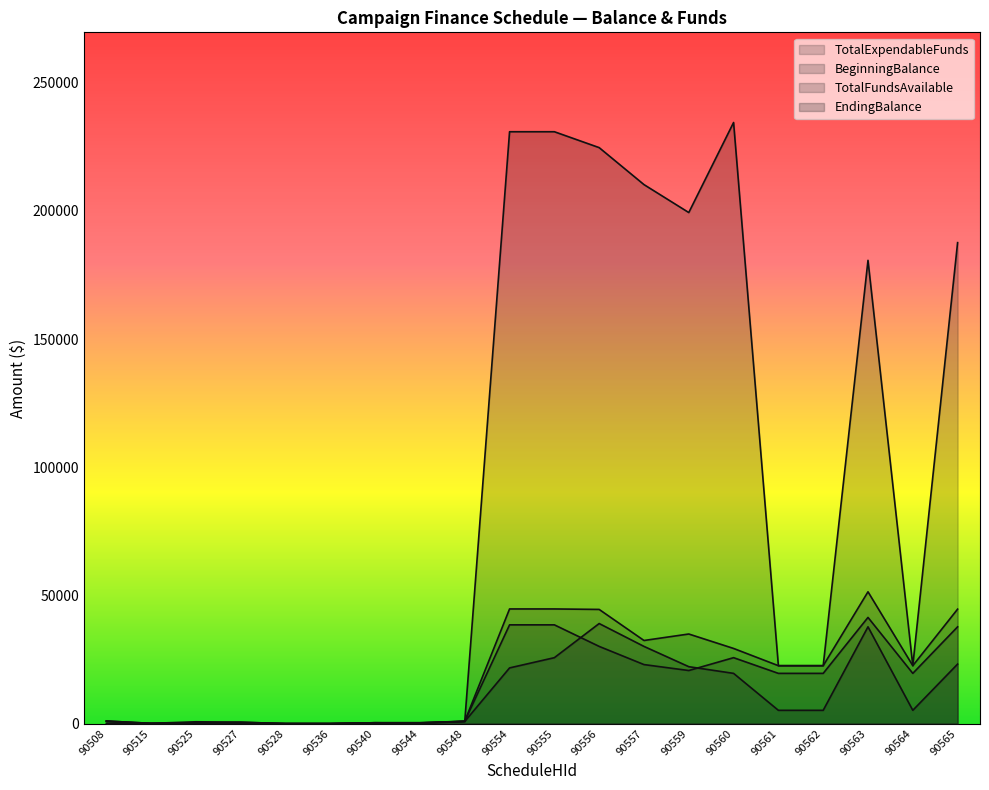

How many values in BeginningBalance are above zero?

17